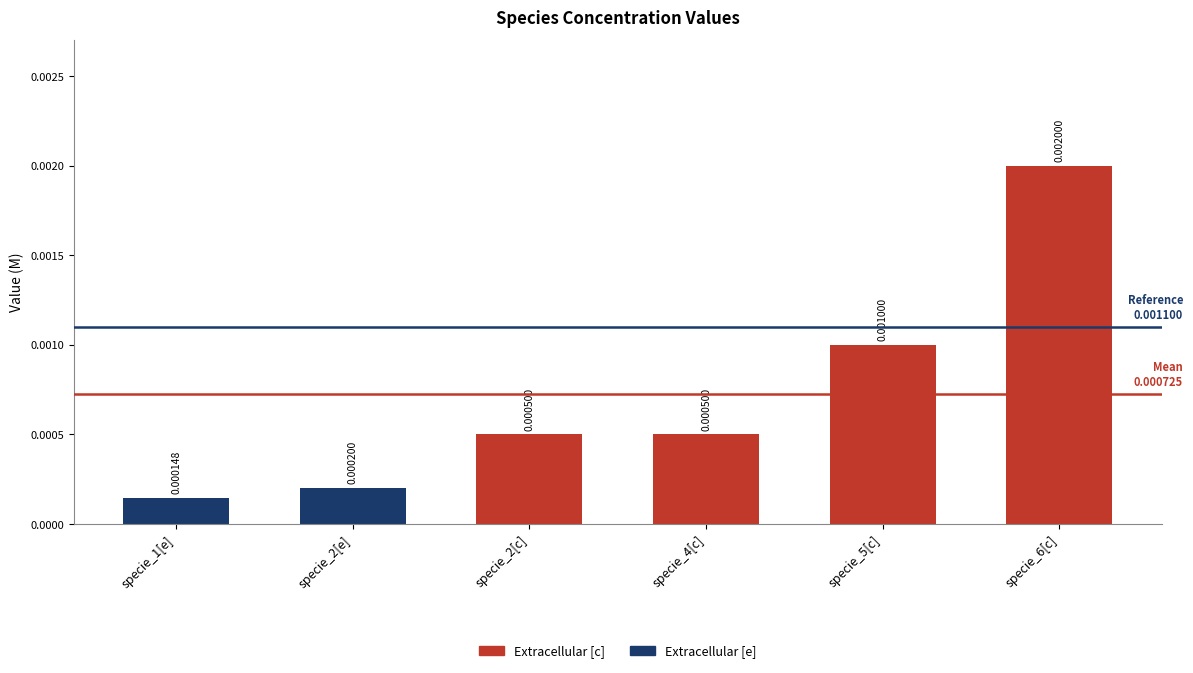

What is the label of the 1st bar from the left?

specie_1[e]